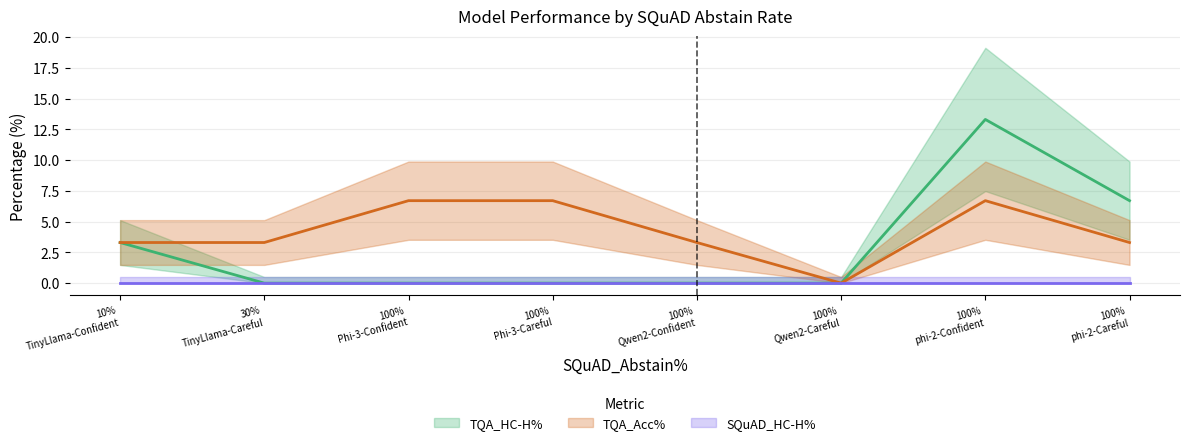

Where is the first local minimum for TQA_Acc%?

100% Qwen2-Careful